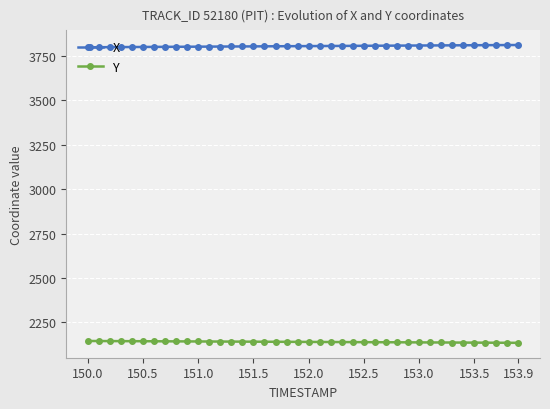

What is the sum of all X values?

152235.9